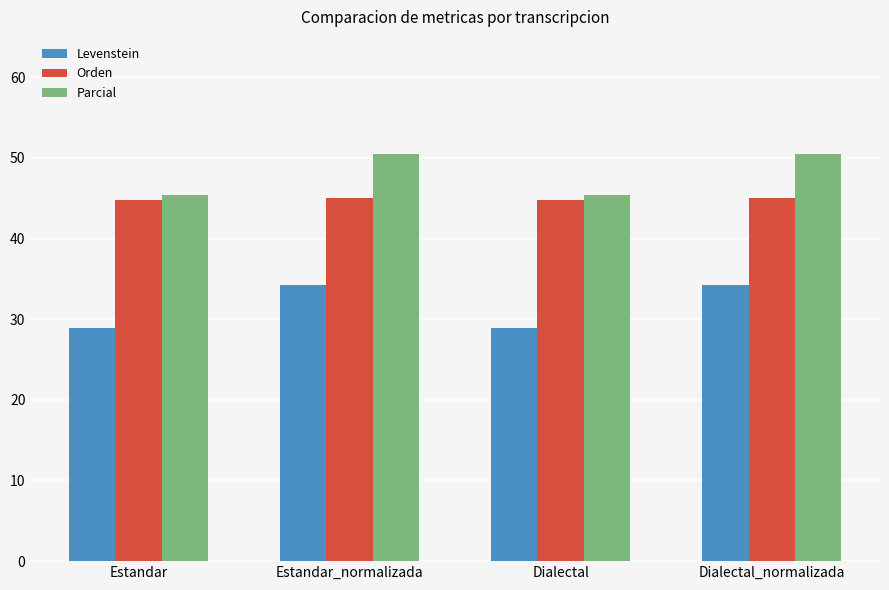

Is it true that Orden equals 44.7 at Estandar?

True